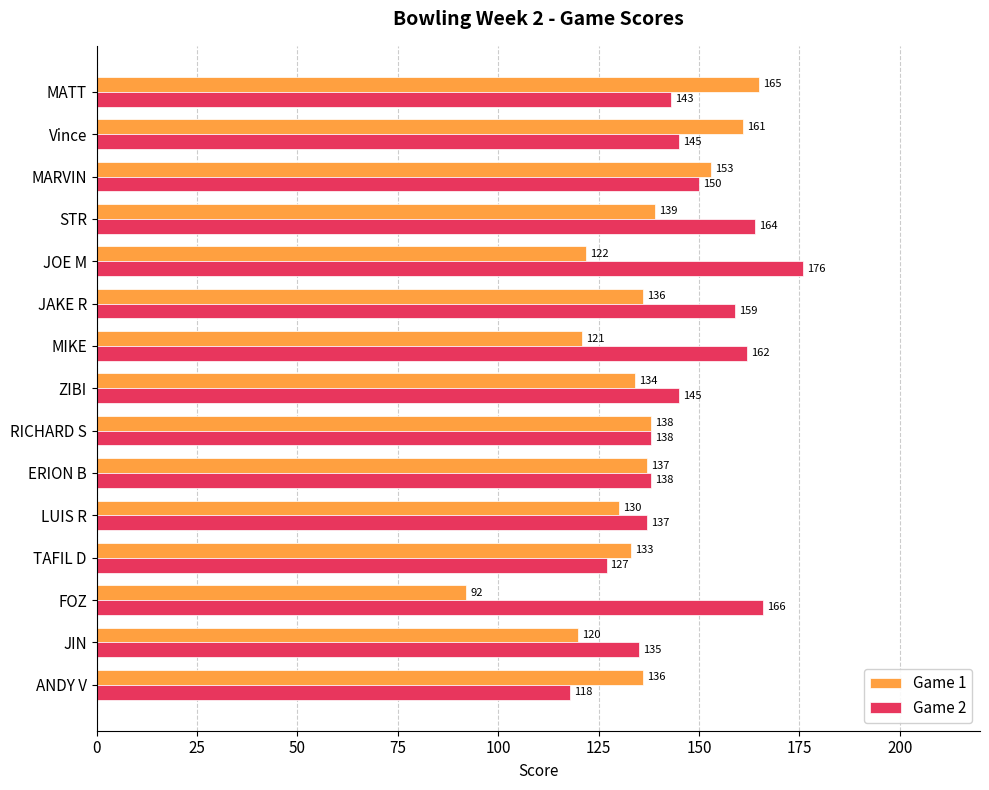

The value of Game 1 at MARVIN is 153. True or false?

True